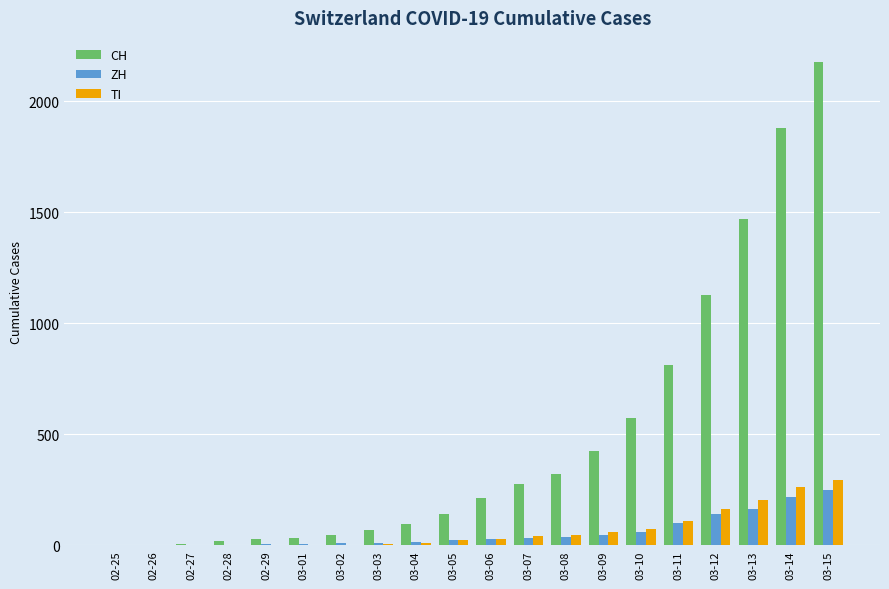

Which series has the largest total across all categories?

CH